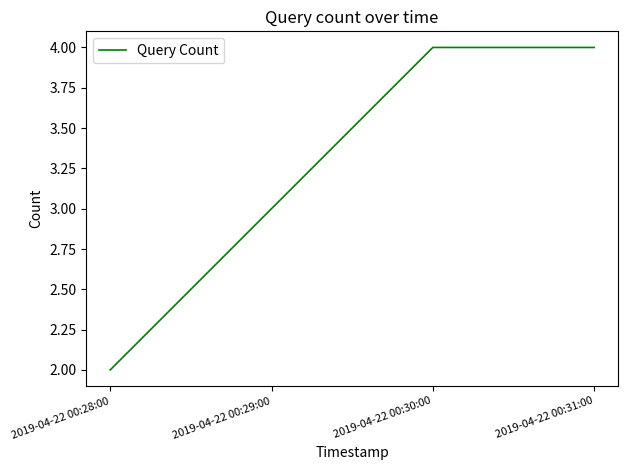

What position from the right is 2019-04-22 00:31:00?

1